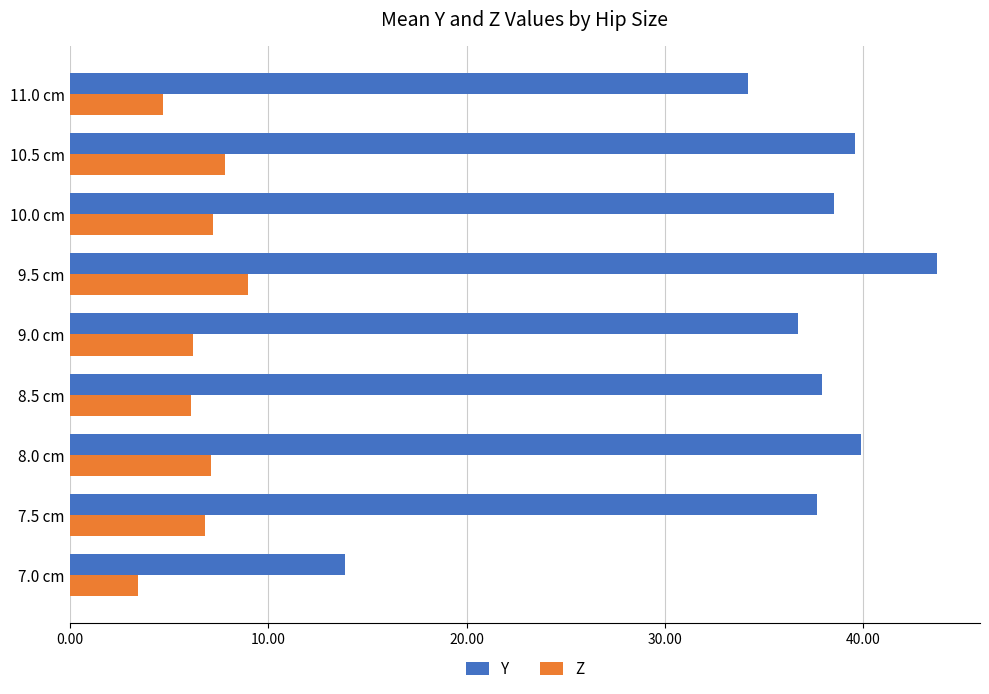

At which category is the sum across all series the highest?

9.5 cm